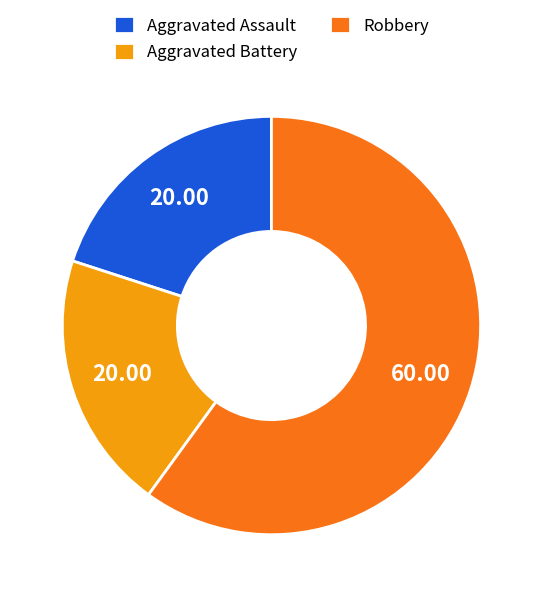

Which has a higher value, Aggravated Assault or Robbery?

Robbery